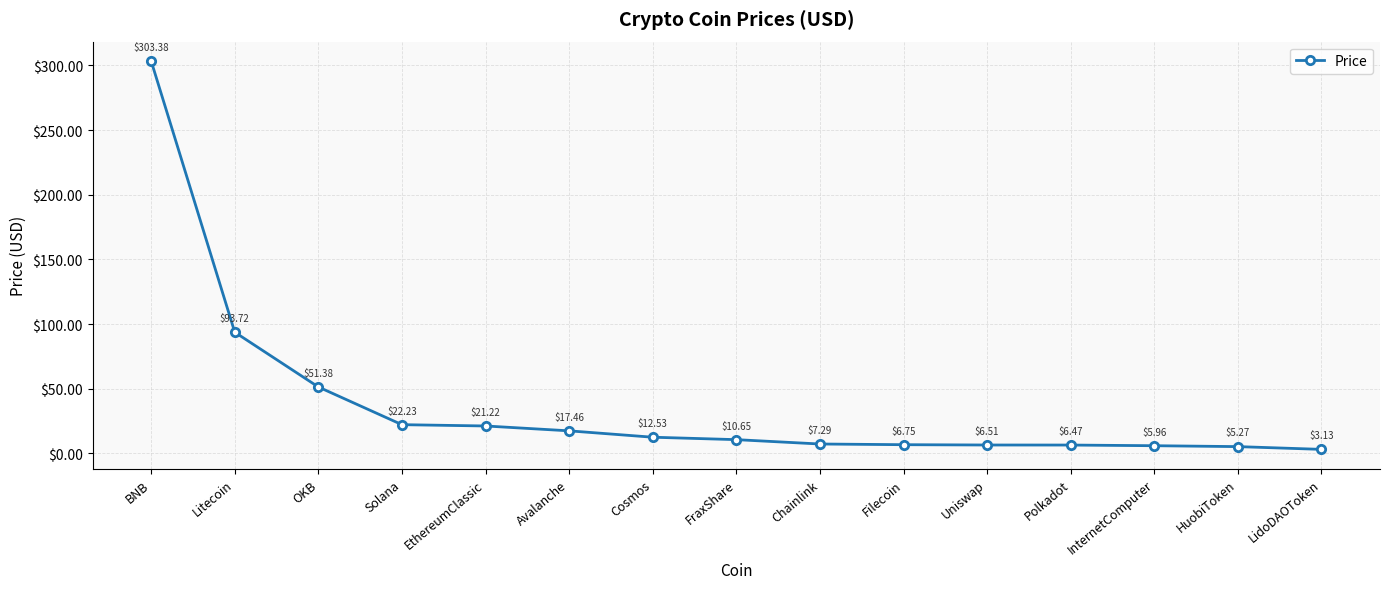

True or false: the data has more than 2 interior local peaks.

False